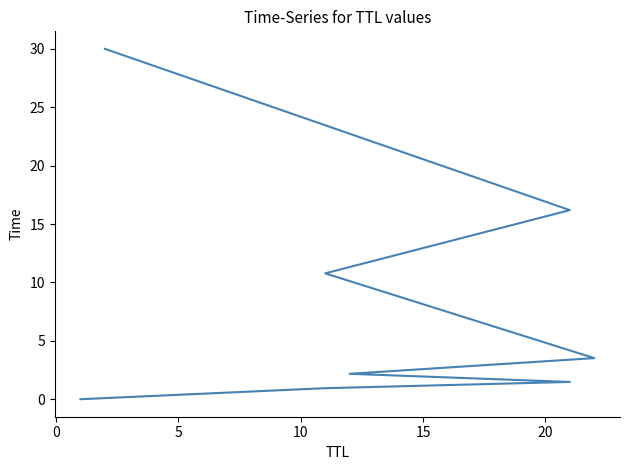

What is the change in value from 5 to 10?

+0.7